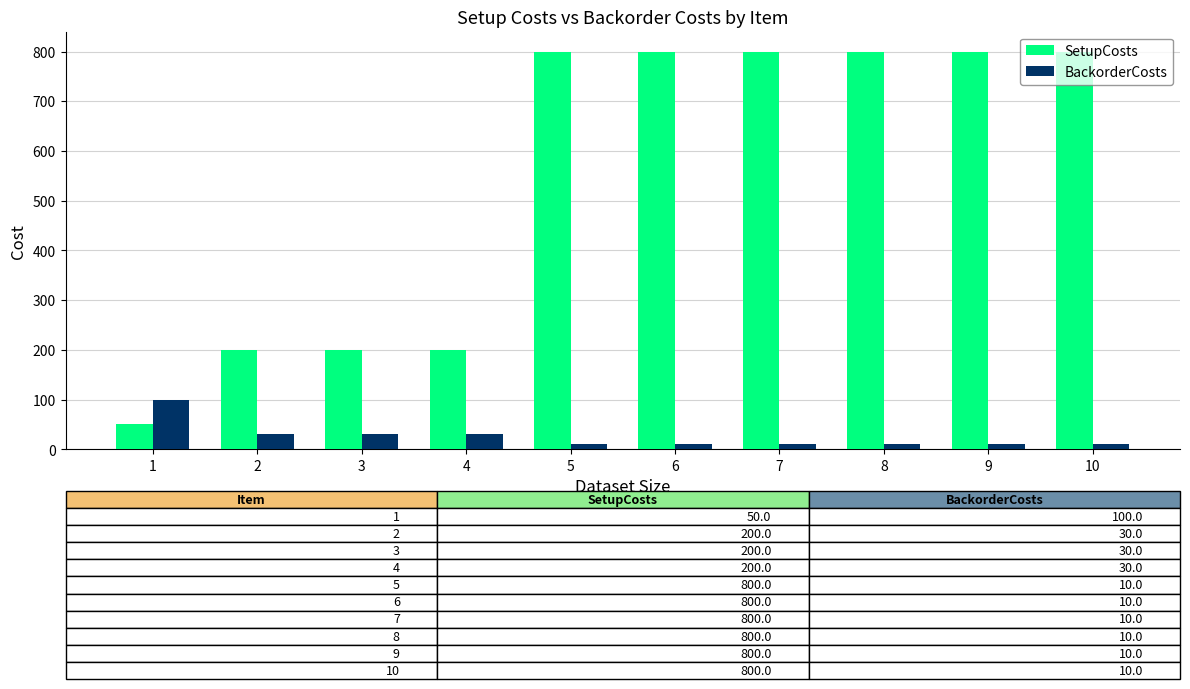

List the series in order of their peak value, highest first.

SetupCosts, BackorderCosts